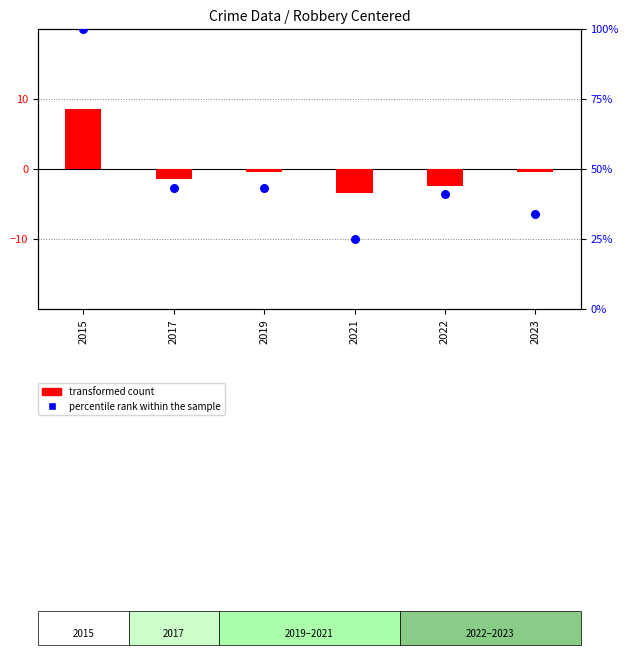

Which series reaches the maximum Y coordinate?

percentile rank within the sample